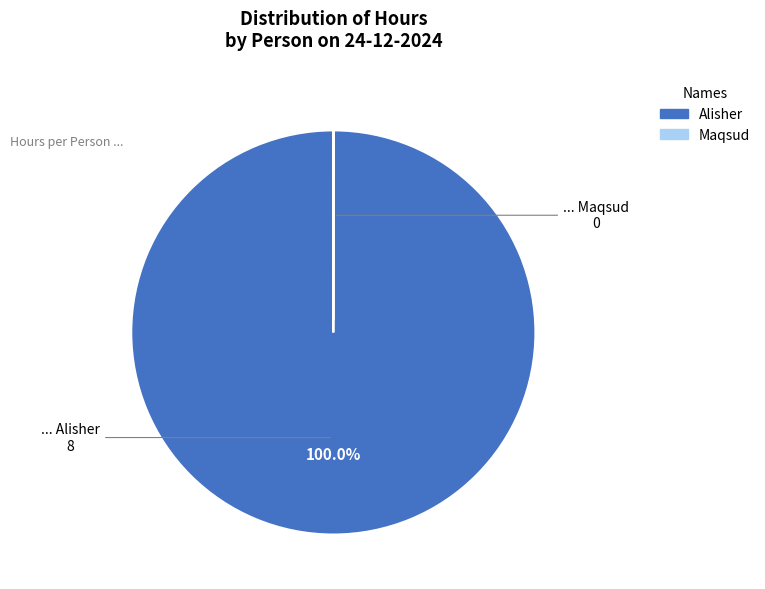

The Alisher slice represents 100% of the pie. True or false?

True